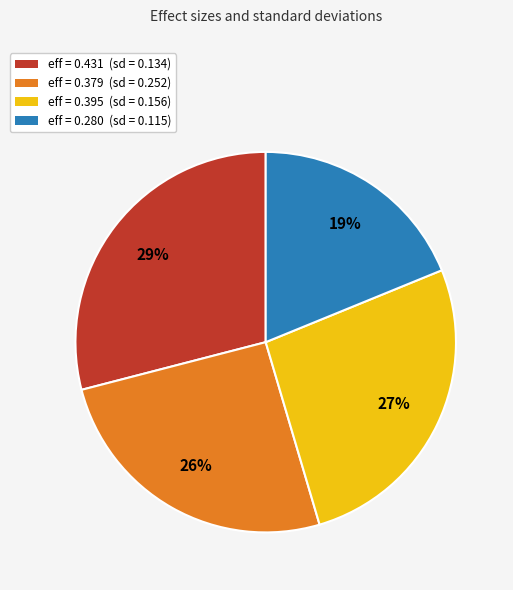

To the nearest percent, what percentage of the pie is eff = 0.280 (sd = 0.115)?

19%